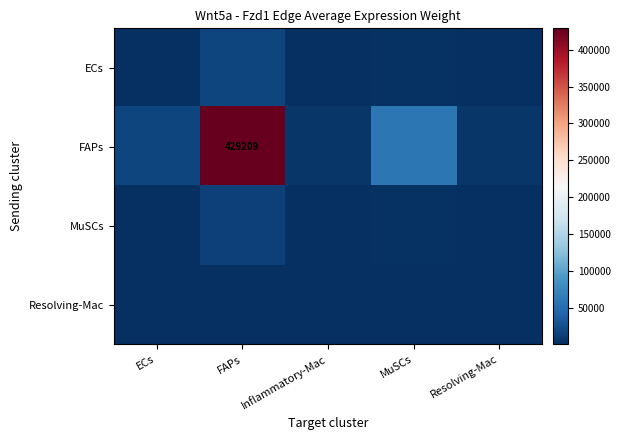

Rank the series by their maximum value, from lowest to highest.

Resolving-Mac, MuSCs, ECs, FAPs